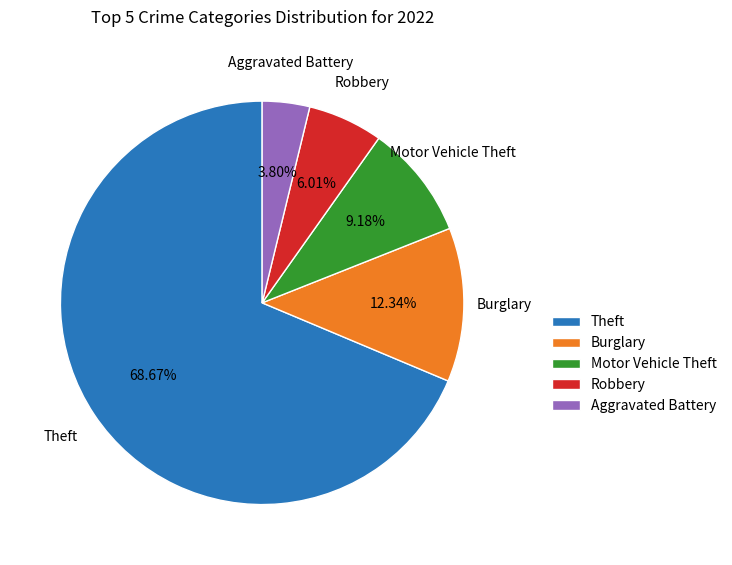

To the nearest percent, what is the combined percentage of Theft and Aggravated Battery?

72%